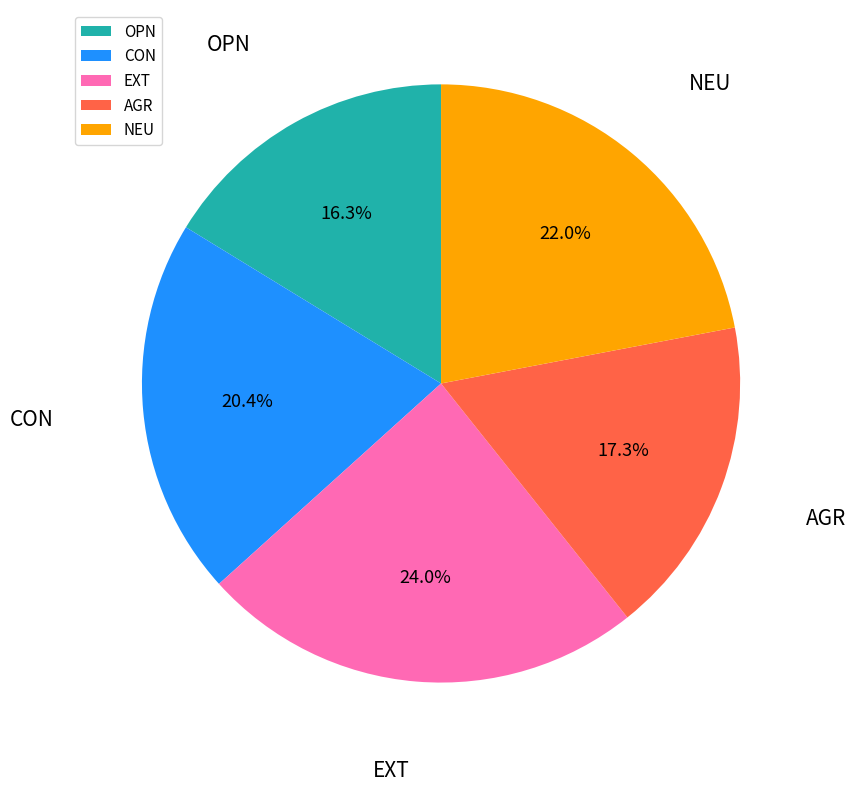

Rank the categories by value from lowest to highest.

OPN, AGR, CON, NEU, EXT